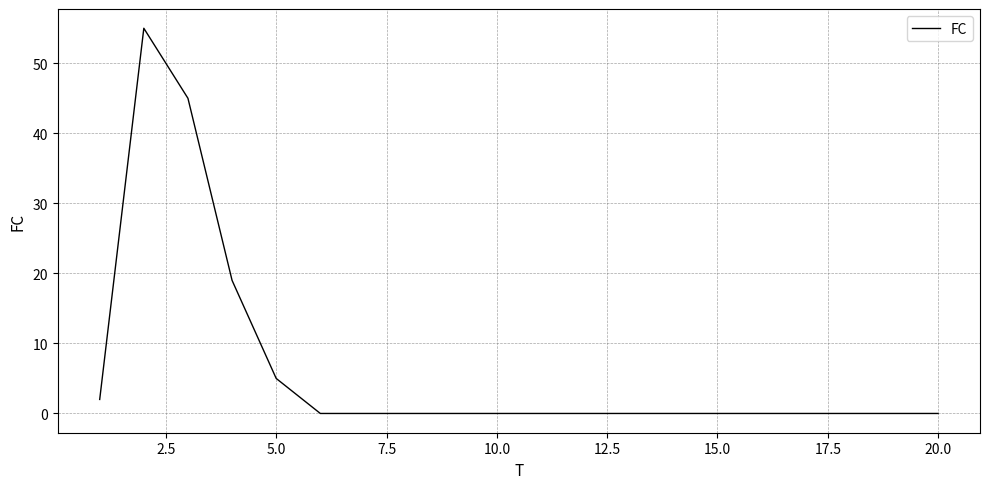

What is the maximum value shown in the chart?

55